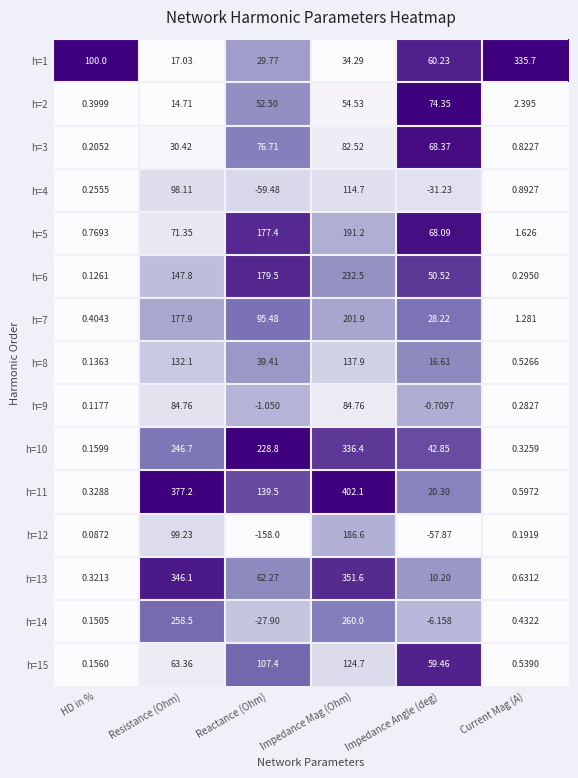

At which category is the sum across all series the highest?

Impedance Mag (Ohm)